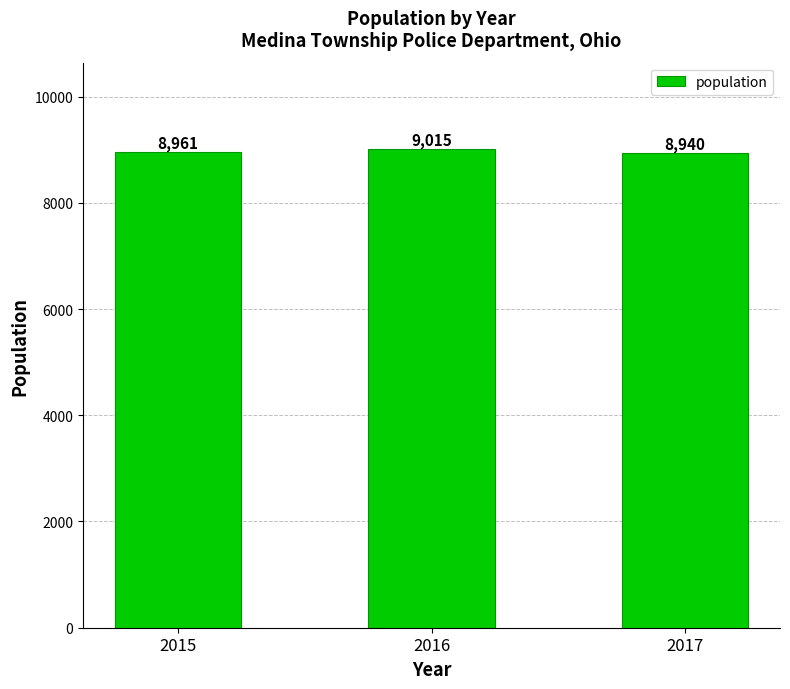

Which category has the lowest value across all series?

2017